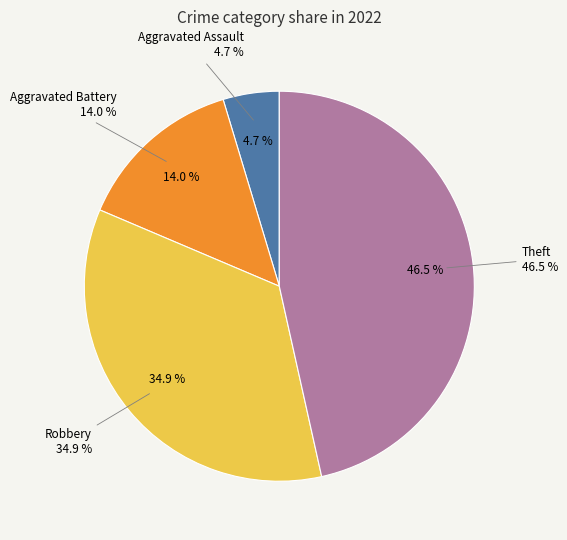

Is there any slice that represents more than half of the pie?

No